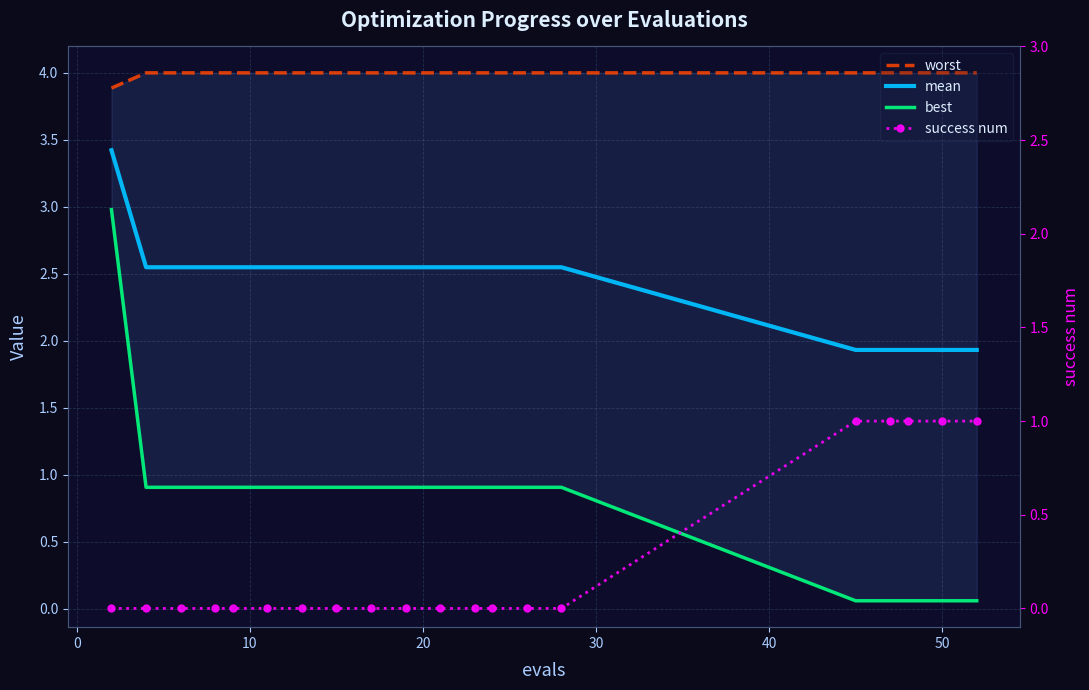

True or false: best and worst intersect in this chart.

False